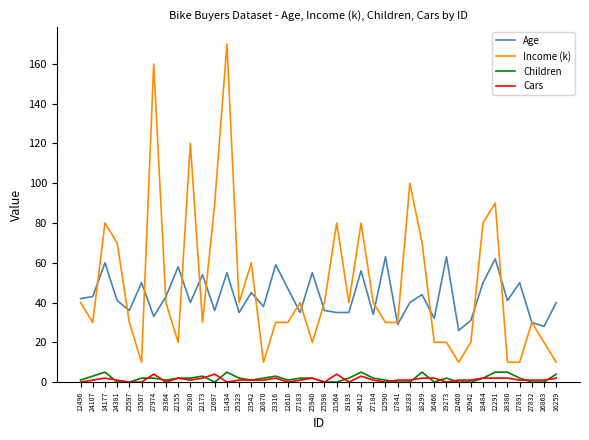

Which series has the largest range (max minus min)?

Income (k)